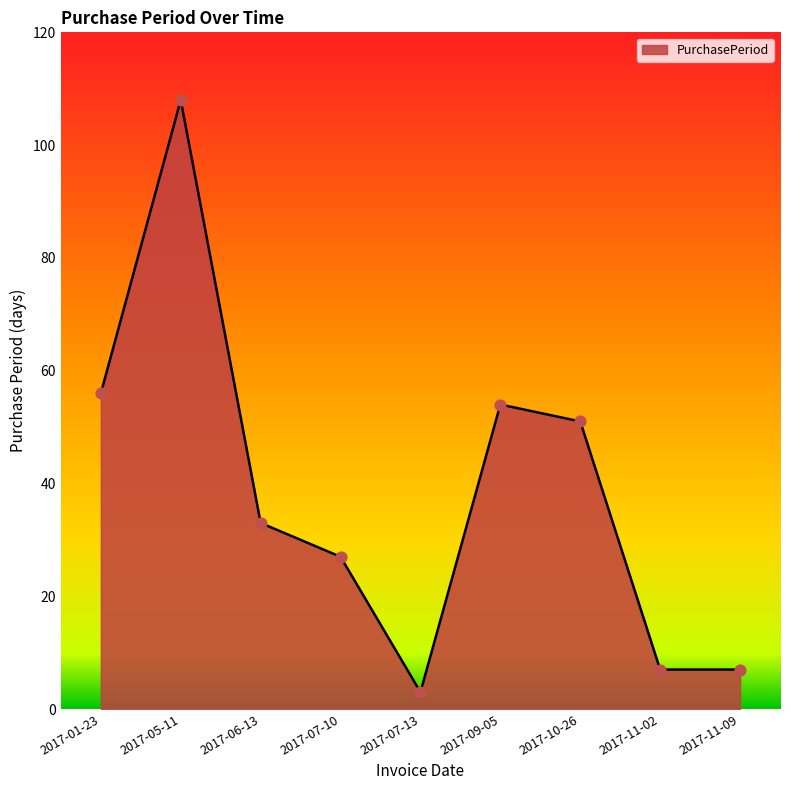

What is the ratio of the value at 2017-10-26 to the value at 2017-06-13?

1.5